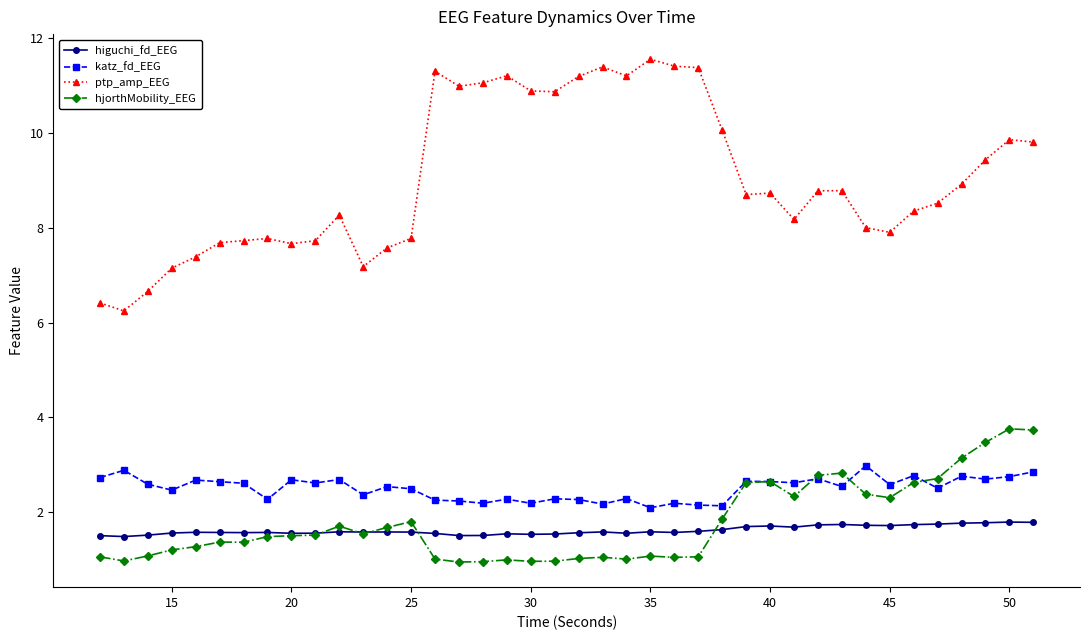

What is the greatest value displayed?

11.5